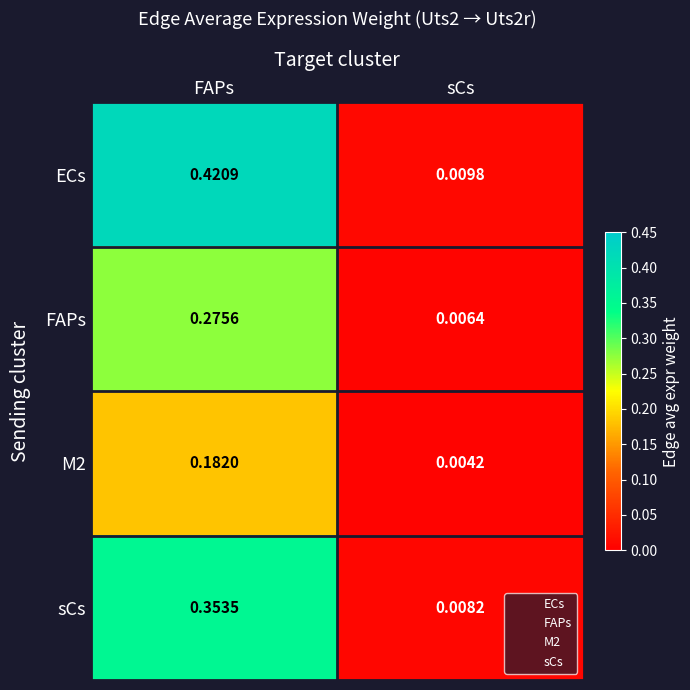

Between FAPs and sCs, which series saw the biggest shift?

ECs